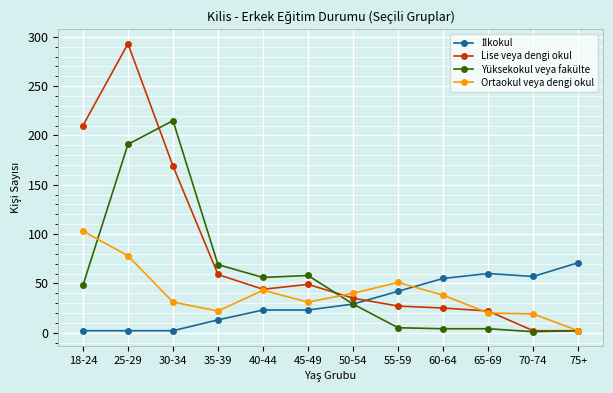

The value of Yüksekokul veya fakülte at 50-54 is 29. True or false?

True